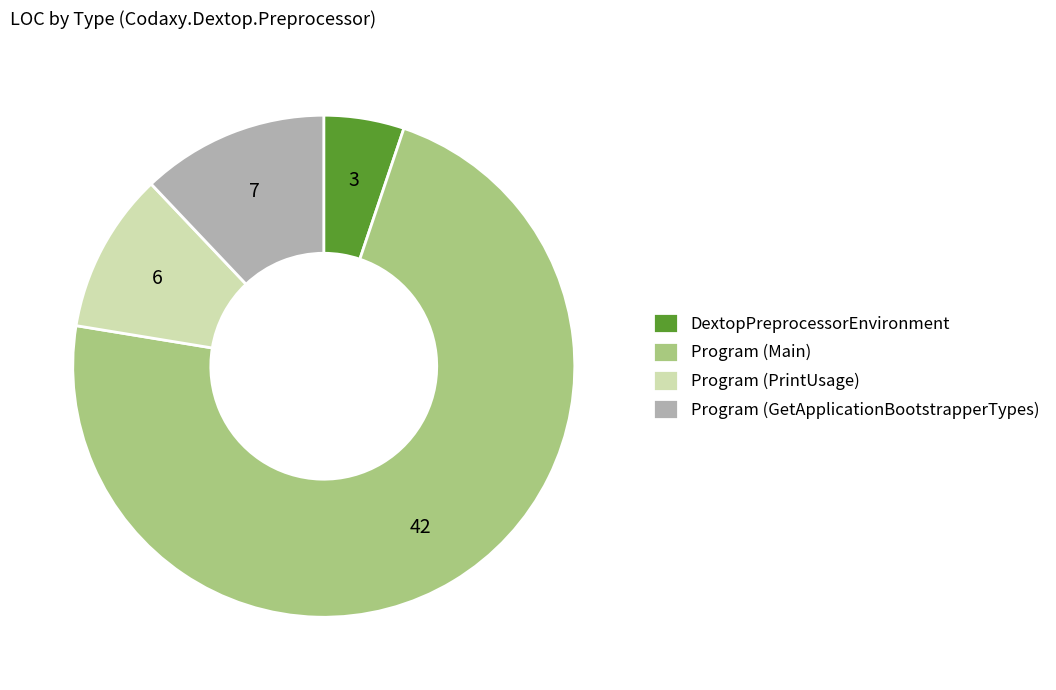

Do Program (Main) and DextopPreprocessorEnvironment together represent more than half of the pie?

Yes